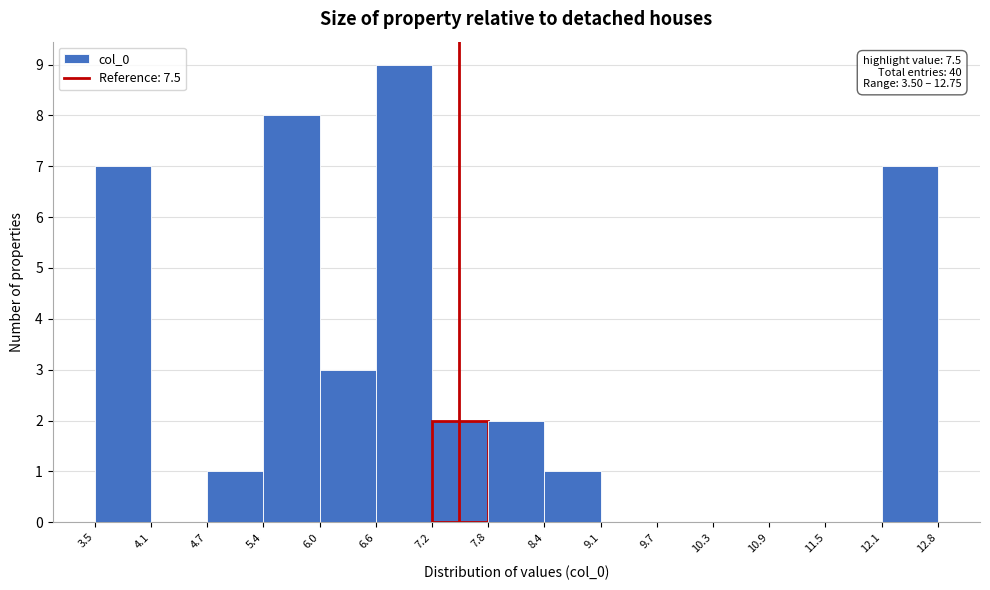

Which range on the x-axis has the tallest bar?

6.6 to 7.2